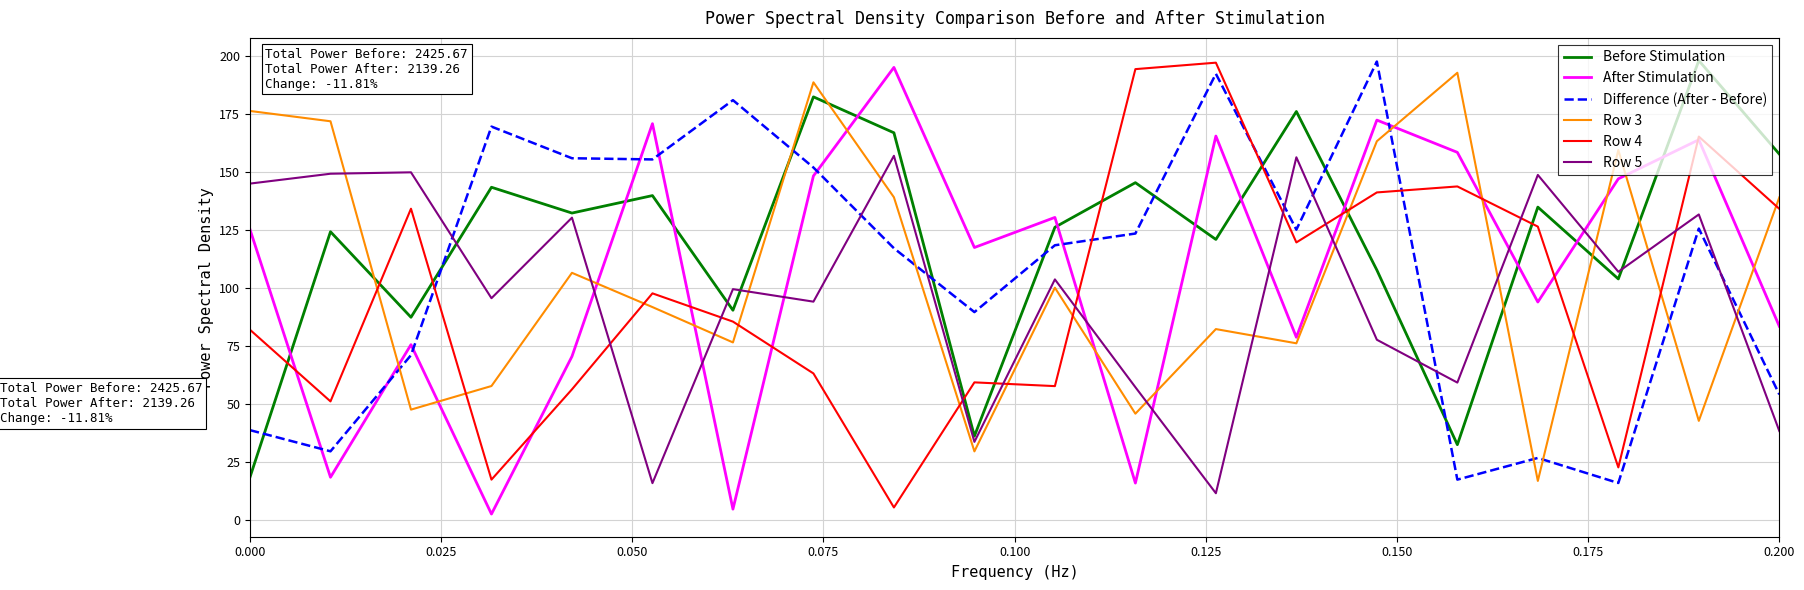

What is the maximum value shown in the chart?

198.1